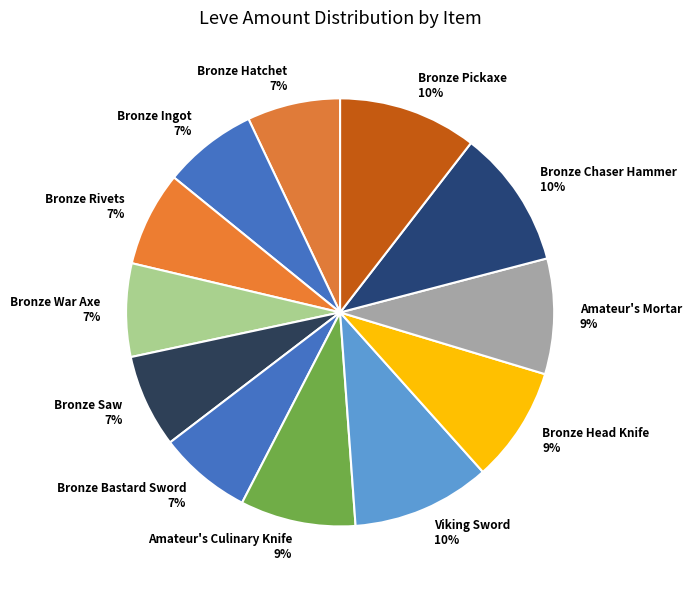

Which has a higher value, Bronze Pickaxe 10% or Bronze Saw 7%?

Bronze Pickaxe 10%